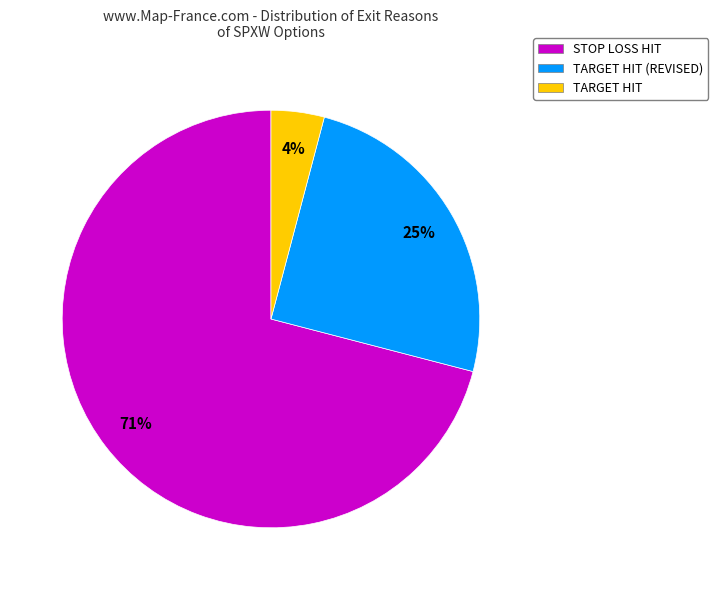

What is the largest slice in the pie chart?

STOP LOSS HIT